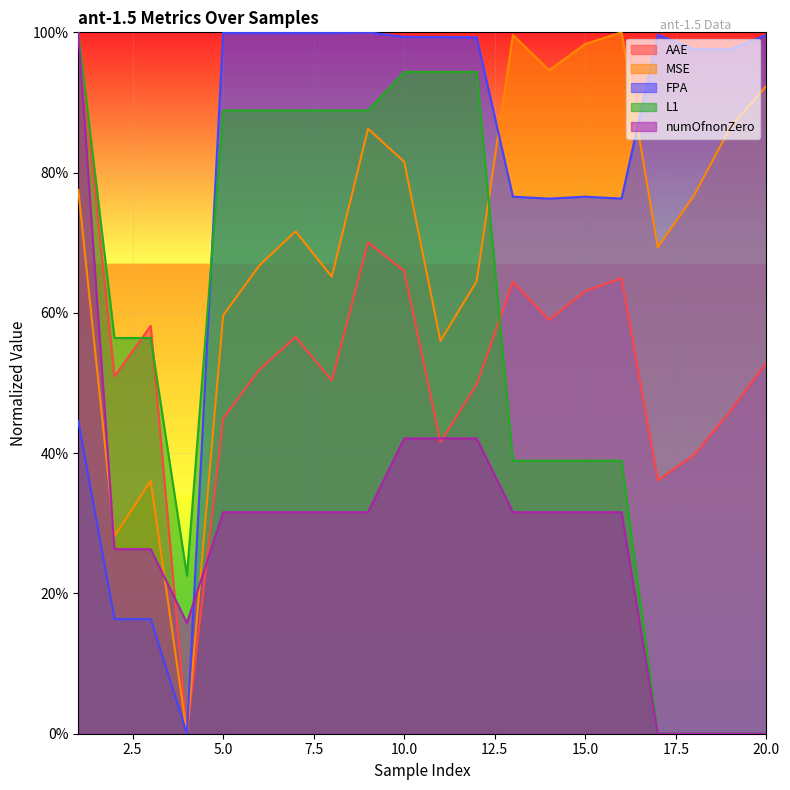

Where is FPA nearest to the value 0?

4